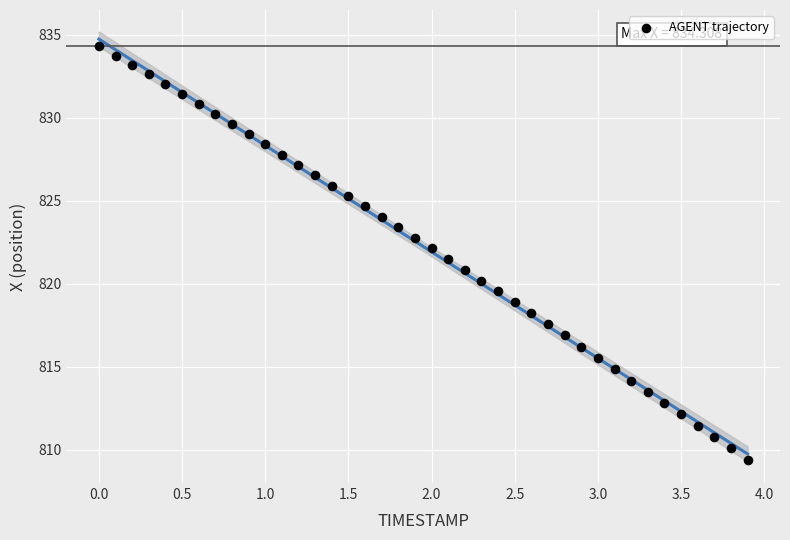

What is the range of X values (max minus min)?

3.9